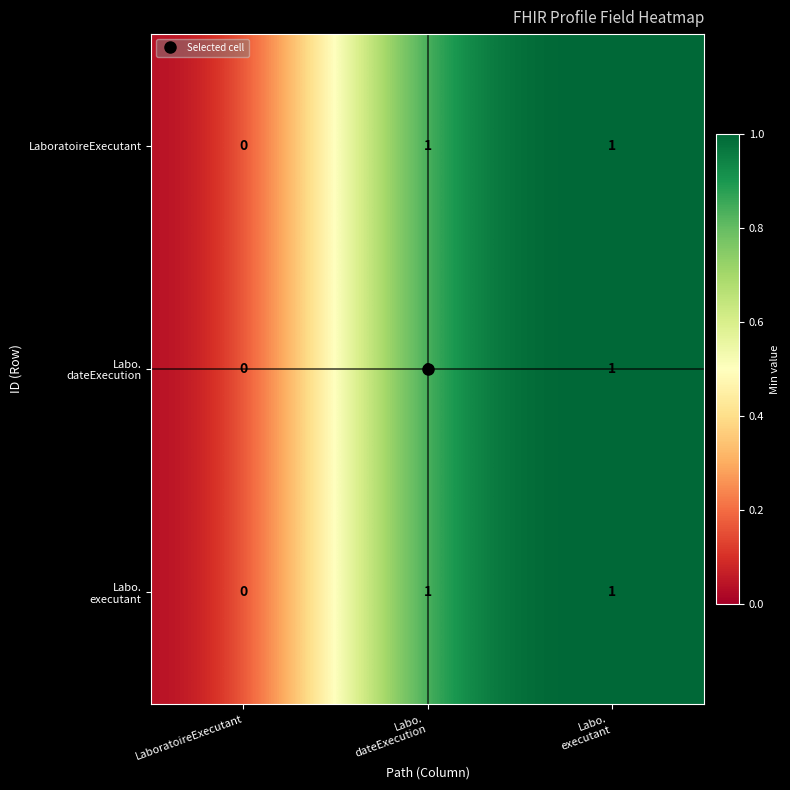

Is it true that LaboratoireExecutant equals 1 at LaboratoireExecutant?

False